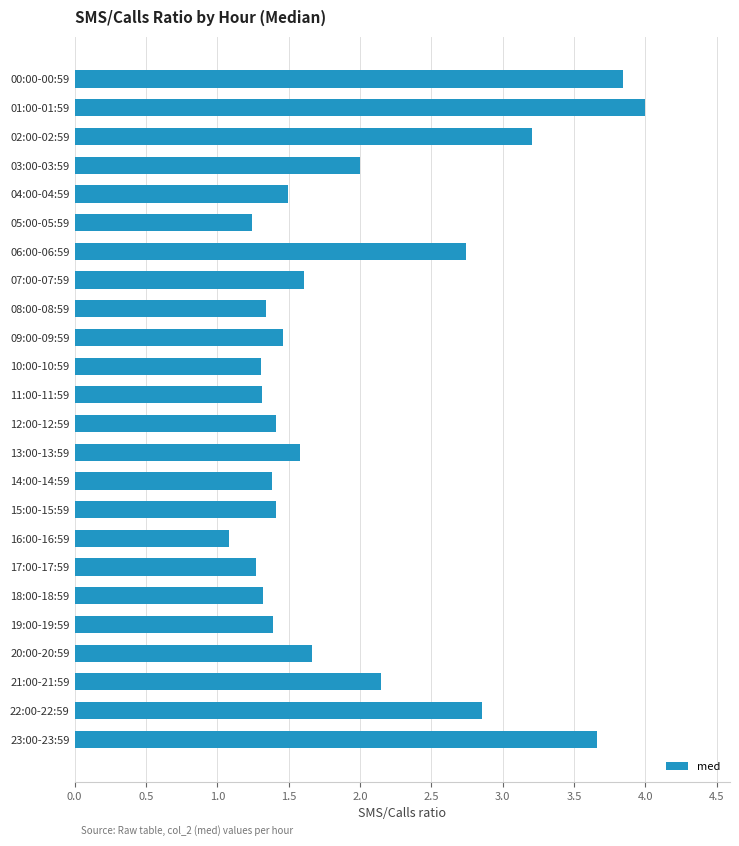

What is the label of the 17th bar from the top?

16:00-16:59